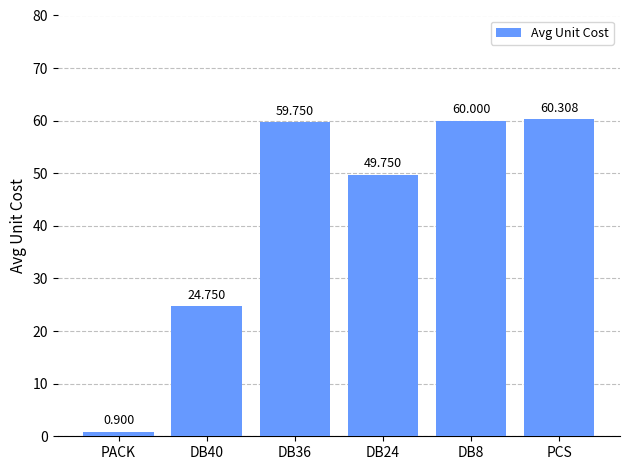

What is the change in value from DB36 to DB24?

-10.0